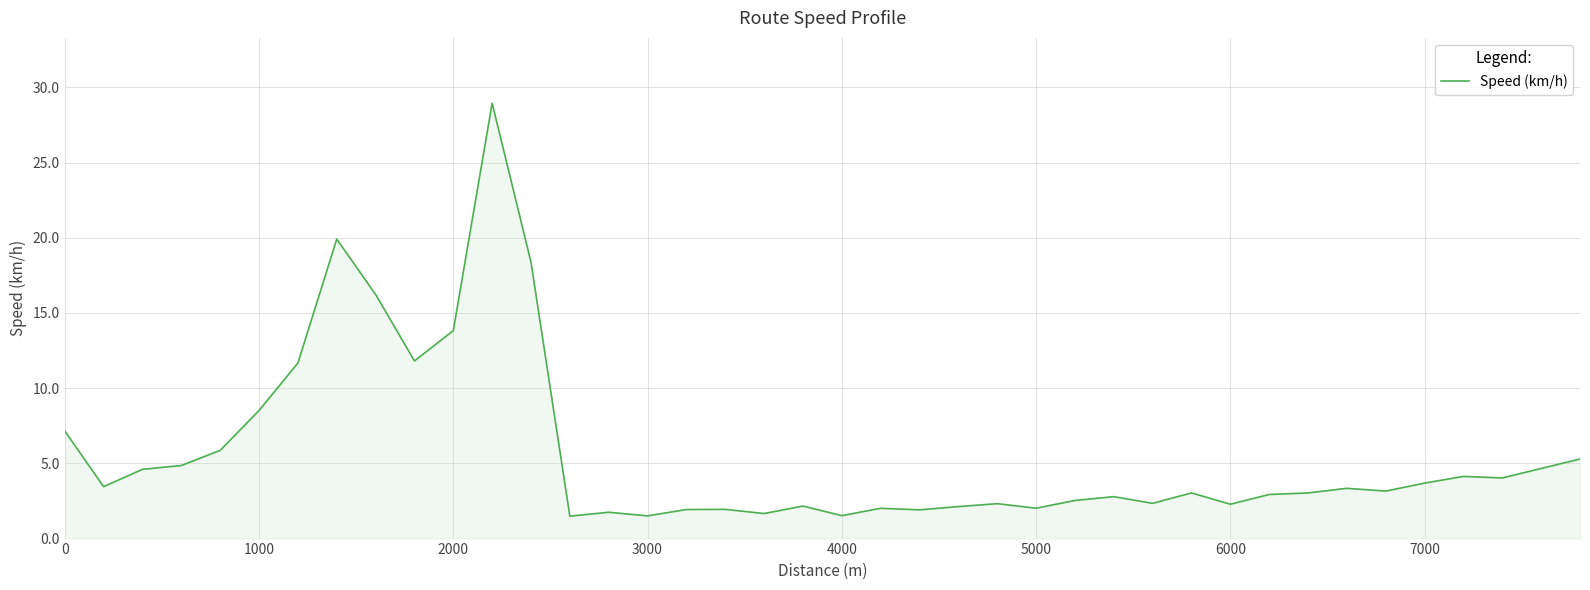

What is the sum of all values?

226.9